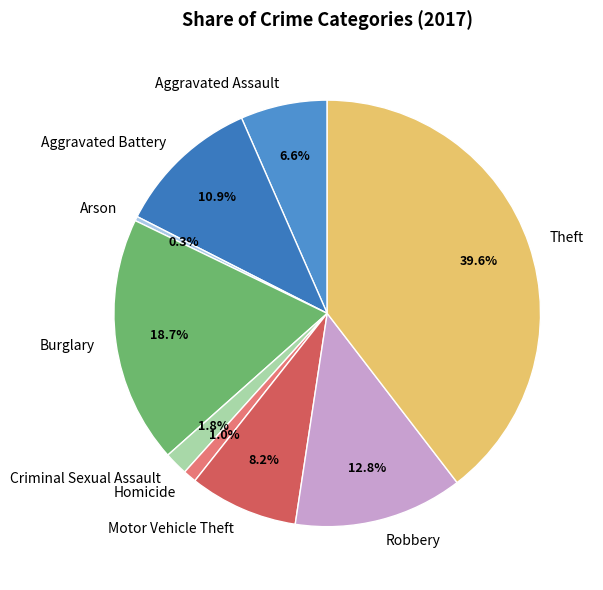

True or false: Criminal Sexual Assault accounts for 12% of the total.

False